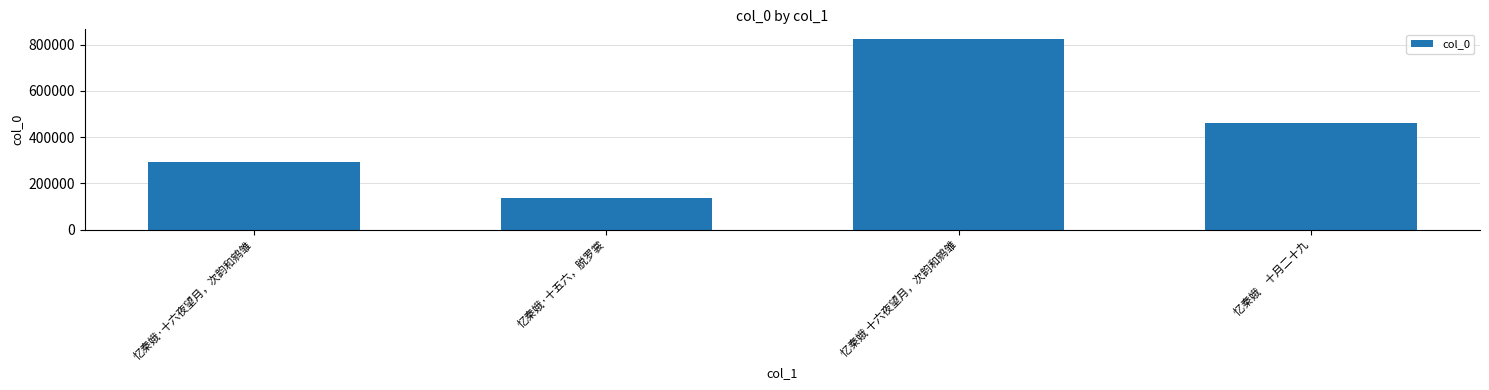

At which label is the value closest to 480790?

忆秦娥　十月二十九